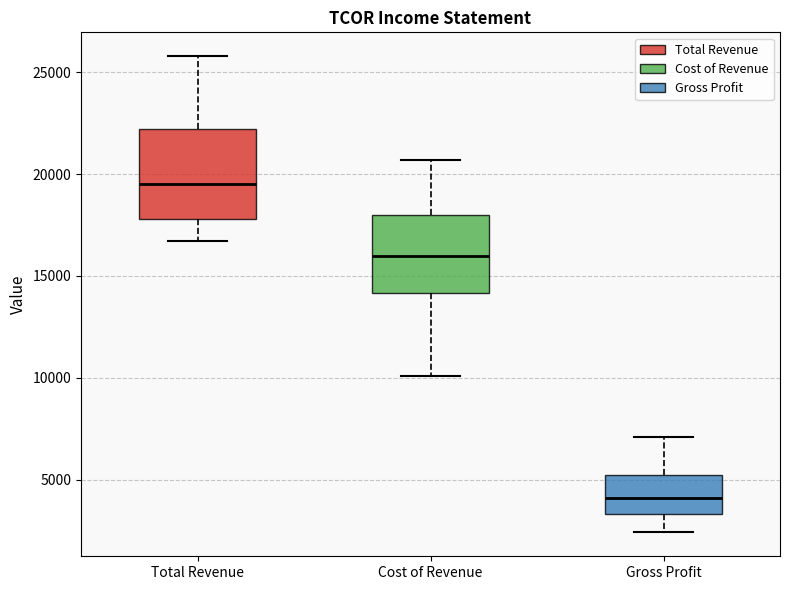

Which box has the highest median line?

Total Revenue